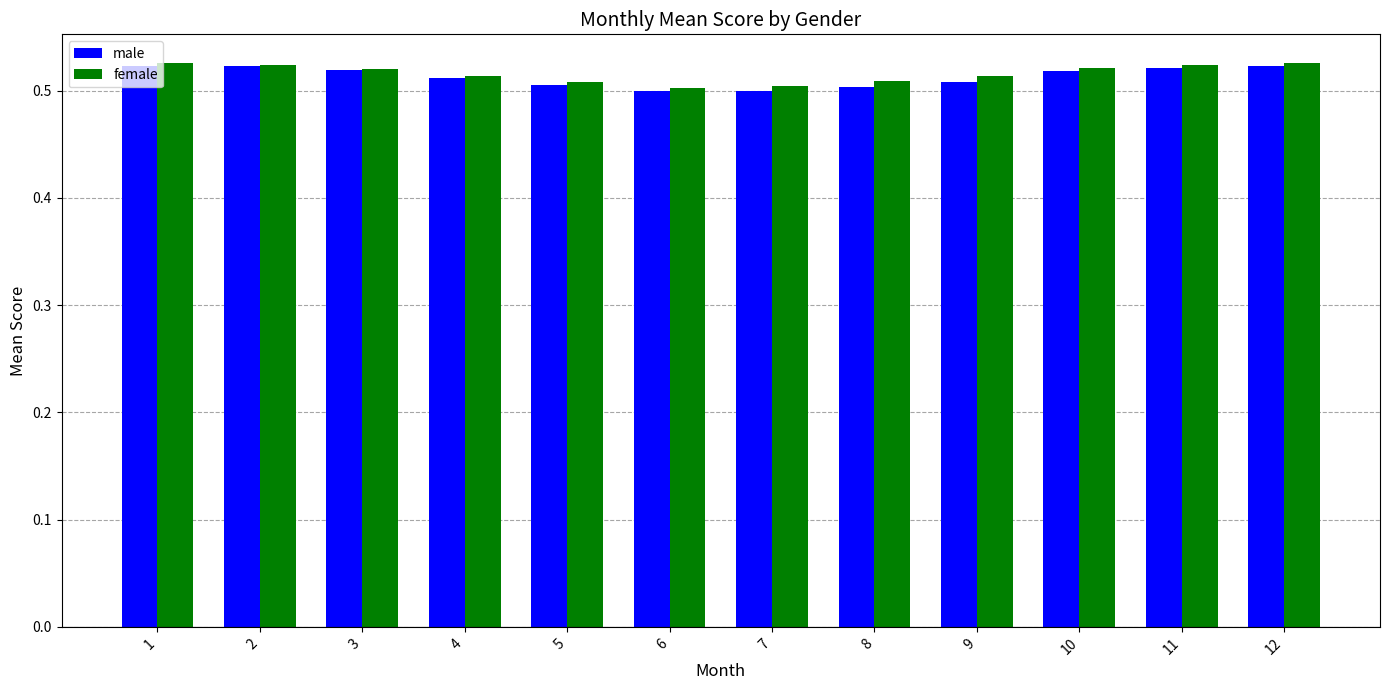

Is the value of male at 11 greater than the value of female at 6?

Yes